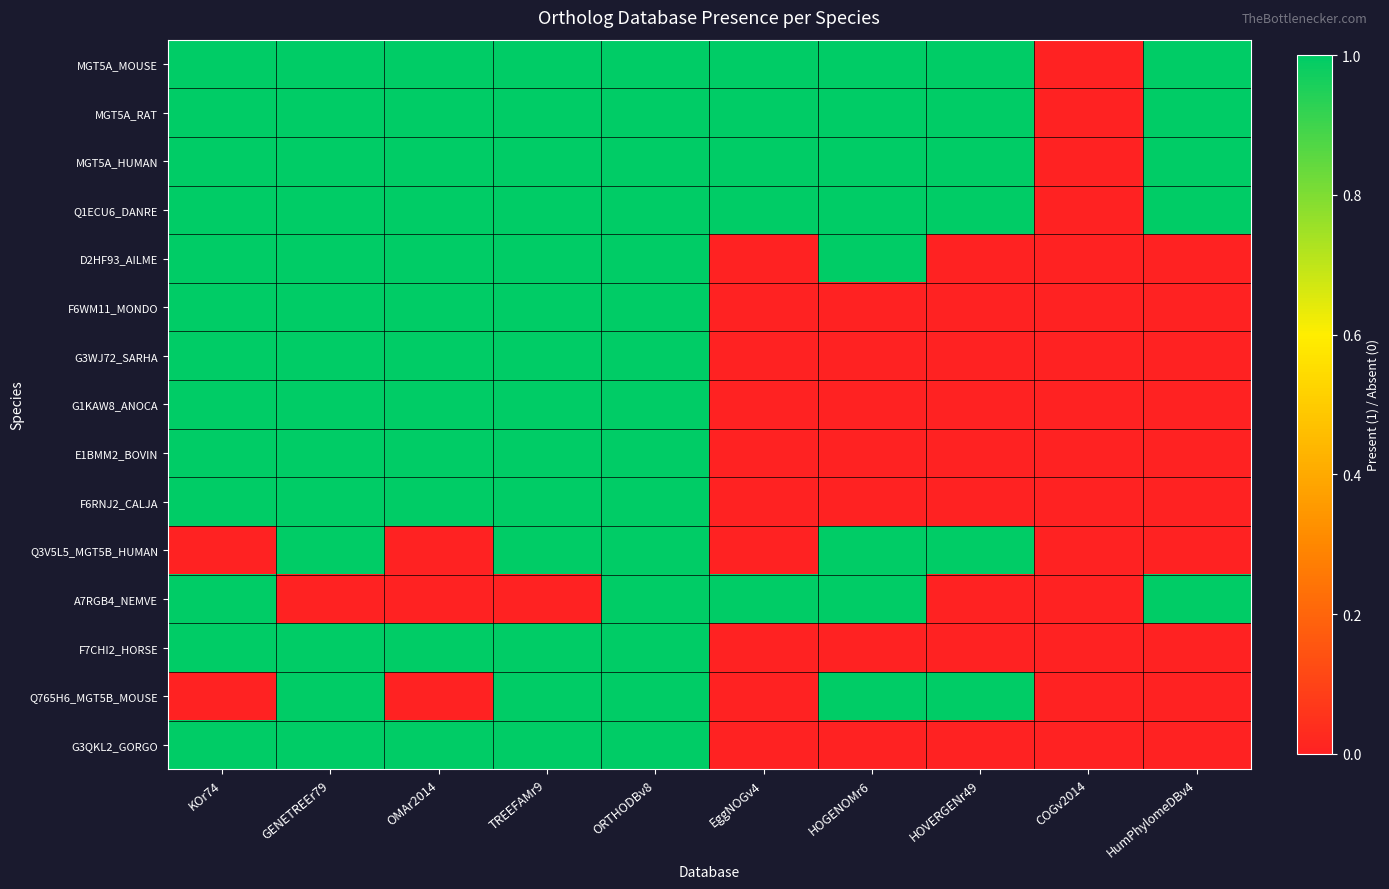

Reading right to left, list all the values displayed in this chart.

MGT5A_MOUSE: HumPhylomeDBv4=1	COGv2014=0	HOVERGENr49=1	HOGENOMr6=1	EggNOGv4=1	ORTHODBv8=1	TREEFAMr9=1	OMAr2014=1	GENETREEr79=1	KOr74=1
MGT5A_RAT: HumPhylomeDBv4=1	COGv2014=0	HOVERGENr49=1	HOGENOMr6=1	EggNOGv4=1	ORTHODBv8=1	TREEFAMr9=1	OMAr2014=1	GENETREEr79=1	KOr74=1
MGT5A_HUMAN: HumPhylomeDBv4=1	COGv2014=0	HOVERGENr49=1	HOGENOMr6=1	EggNOGv4=1	ORTHODBv8=1	TREEFAMr9=1	OMAr2014=1	GENETREEr79=1	KOr74=1
Q1ECU6_DANRE: HumPhylomeDBv4=1	COGv2014=0	HOVERGENr49=1	HOGENOMr6=1	EggNOGv4=1	ORTHODBv8=1	TREEFAMr9=1	OMAr2014=1	GENETREEr79=1	KOr74=1
D2HF93_AILME: HumPhylomeDBv4=0	COGv2014=0	HOVERGENr49=0	HOGENOMr6=1	EggNOGv4=0	ORTHODBv8=1	TREEFAMr9=1	OMAr2014=1	GENETREEr79=1	KOr74=1
F6WM11_MONDO: HumPhylomeDBv4=0	COGv2014=0	HOVERGENr49=0	HOGENOMr6=0	EggNOGv4=0	ORTHODBv8=1	TREEFAMr9=1	OMAr2014=1	GENETREEr79=1	KOr74=1
G3WJ72_SARHA: HumPhylomeDBv4=0	COGv2014=0	HOVERGENr49=0	HOGENOMr6=0	EggNOGv4=0	ORTHODBv8=1	TREEFAMr9=1	OMAr2014=1	GENETREEr79=1	KOr74=1
G1KAW8_ANOCA: HumPhylomeDBv4=0	COGv2014=0	HOVERGENr49=0	HOGENOMr6=0	EggNOGv4=0	ORTHODBv8=1	TREEFAMr9=1	OMAr2014=1	GENETREEr79=1	KOr74=1
E1BMM2_BOVIN: HumPhylomeDBv4=0	COGv2014=0	HOVERGENr49=0	HOGENOMr6=0	EggNOGv4=0	ORTHODBv8=1	TREEFAMr9=1	OMAr2014=1	GENETREEr79=1	KOr74=1
F6RNJ2_CALJA: HumPhylomeDBv4=0	COGv2014=0	HOVERGENr49=0	HOGENOMr6=0	EggNOGv4=0	ORTHODBv8=1	TREEFAMr9=1	OMAr2014=1	GENETREEr79=1	KOr74=1
Q3V5L5_MGT5B_HUMAN: HumPhylomeDBv4=0	COGv2014=0	HOVERGENr49=1	HOGENOMr6=1	EggNOGv4=0	ORTHODBv8=1	TREEFAMr9=1	OMAr2014=0	GENETREEr79=1	KOr74=0
A7RGB4_NEMVE: HumPhylomeDBv4=1	COGv2014=0	HOVERGENr49=0	HOGENOMr6=1	EggNOGv4=1	ORTHODBv8=1	TREEFAMr9=0	OMAr2014=0	GENETREEr79=0	KOr74=1
F7CHI2_HORSE: HumPhylomeDBv4=0	COGv2014=0	HOVERGENr49=0	HOGENOMr6=0	EggNOGv4=0	ORTHODBv8=1	TREEFAMr9=1	OMAr2014=1	GENETREEr79=1	KOr74=1
Q765H6_MGT5B_MOUSE: HumPhylomeDBv4=0	COGv2014=0	HOVERGENr49=1	HOGENOMr6=1	EggNOGv4=0	ORTHODBv8=1	TREEFAMr9=1	OMAr2014=0	GENETREEr79=1	KOr74=0
G3QKL2_GORGO: HumPhylomeDBv4=0	COGv2014=0	HOVERGENr49=0	HOGENOMr6=0	EggNOGv4=0	ORTHODBv8=1	TREEFAMr9=1	OMAr2014=1	GENETREEr79=1	KOr74=1